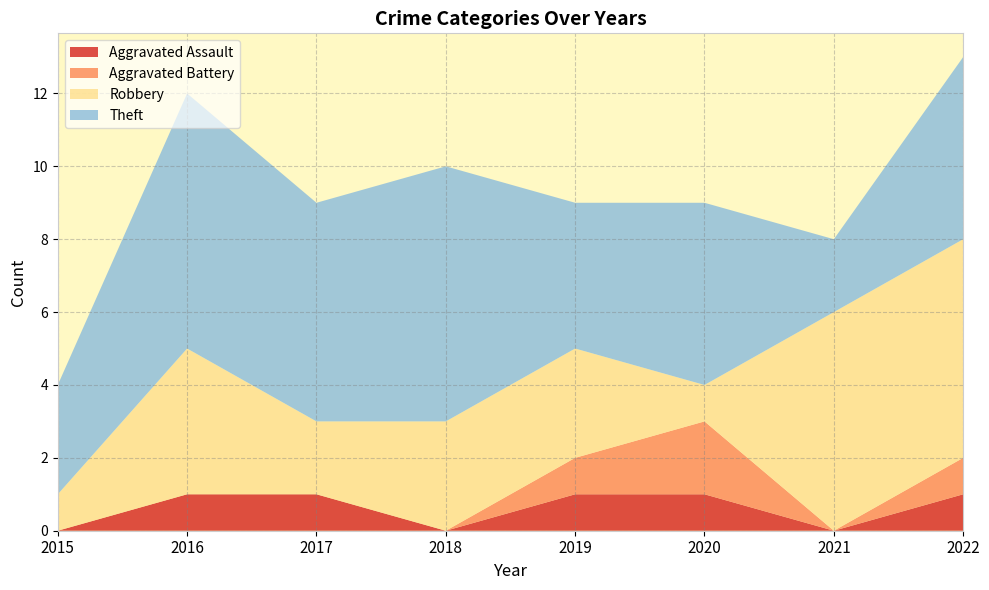

Reading left to right, list all the values displayed in this chart.

Aggravated Assault: 0	1	1	0	1	1	0	1
Aggravated Battery: 0	0	0	0	1	2	0	1
Robbery: 1	4	2	3	3	1	6	6
Theft: 3	7	6	7	4	5	2	5